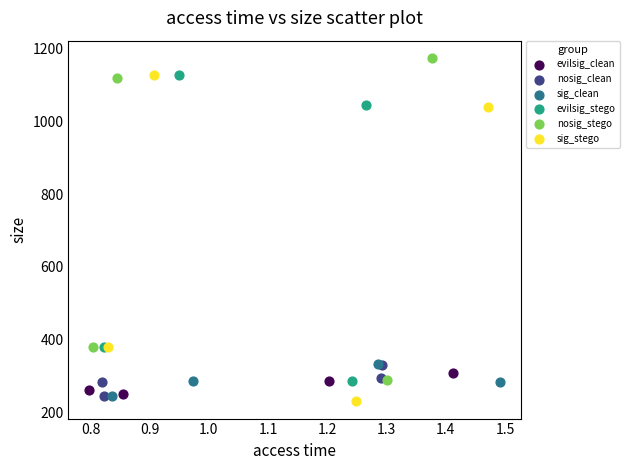

Which series reaches the maximum Y coordinate?

nosig_stego